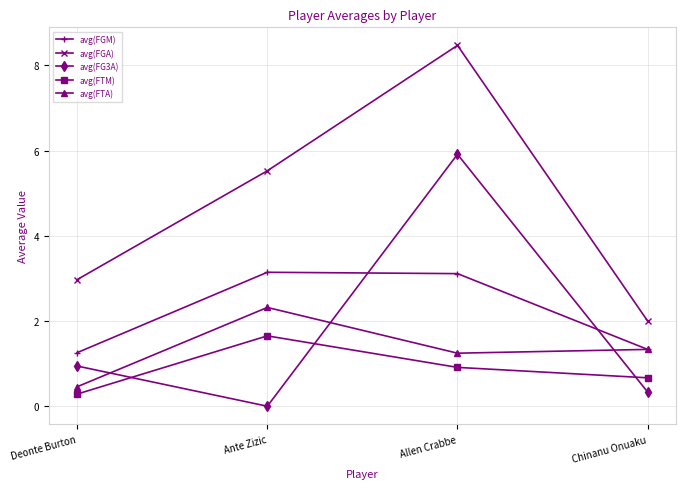

What is the spread (max minus min) of values at Deonte Burton?

2.7